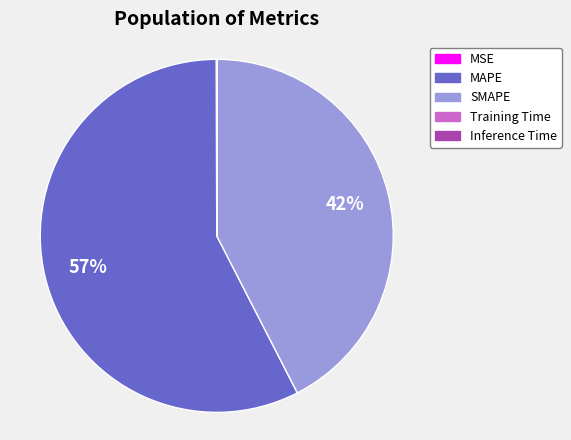

Which category has the biggest portion of the pie?

MAPE